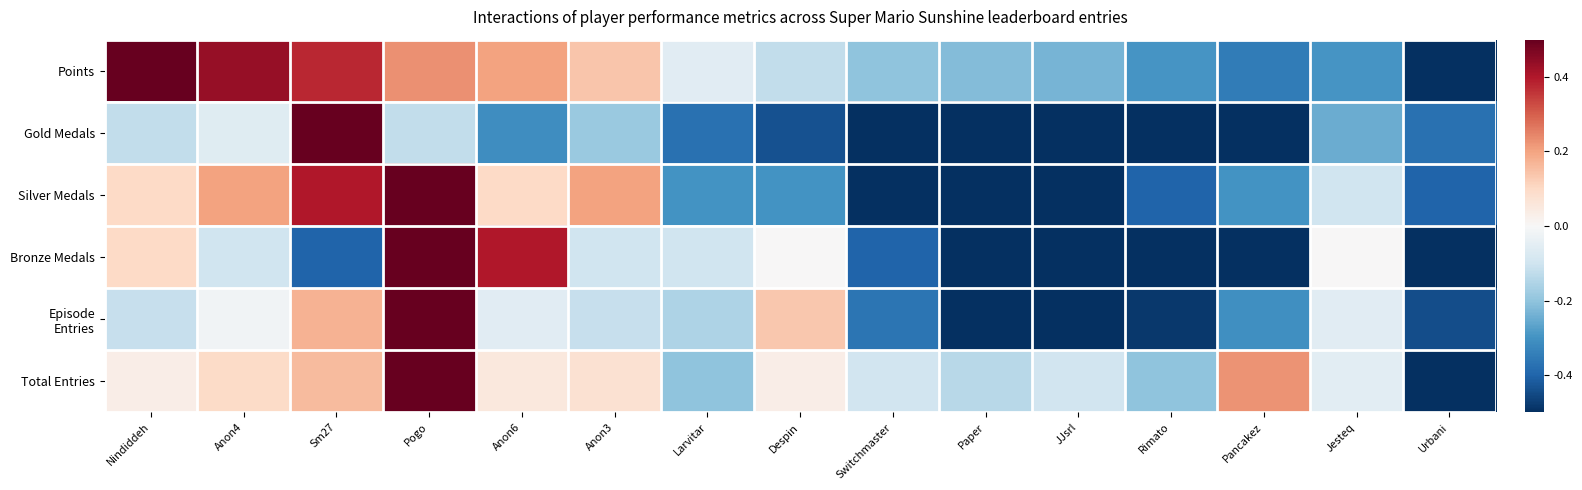

Which series has the largest total across all categories?

Total Entries